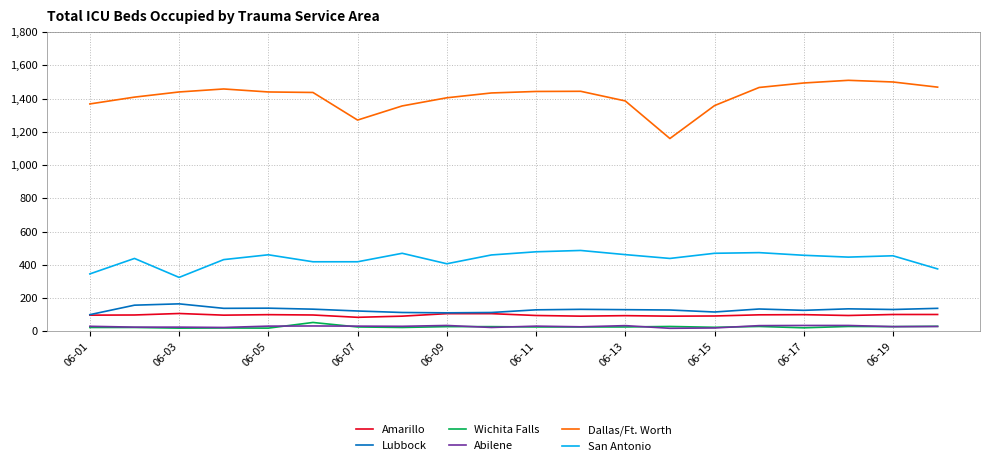

Which series has the largest range (max minus min)?

Dallas/Ft. Worth